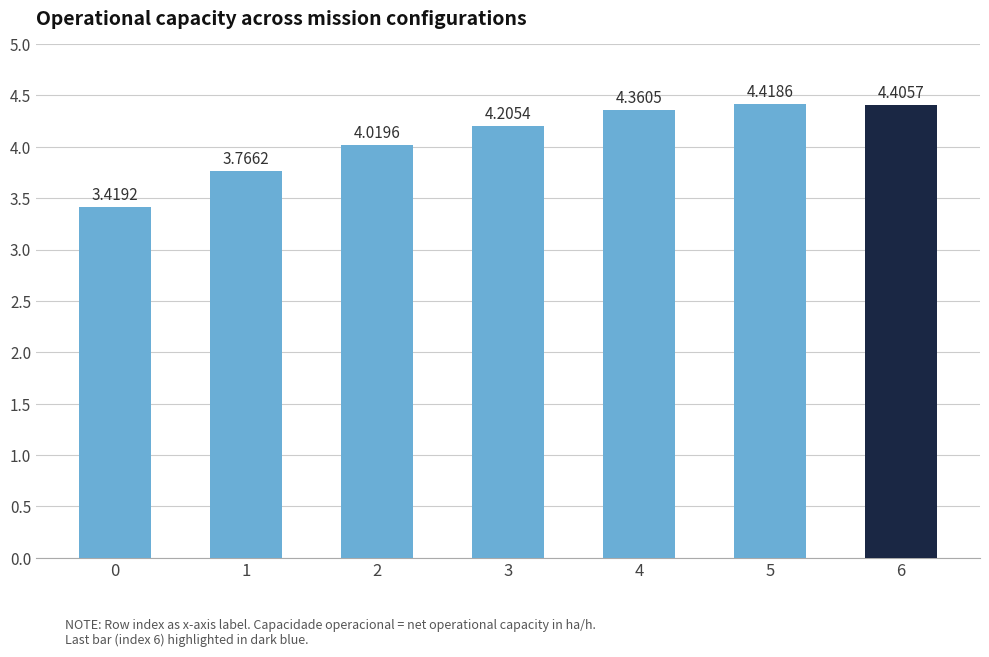

What is the average value?

4.0